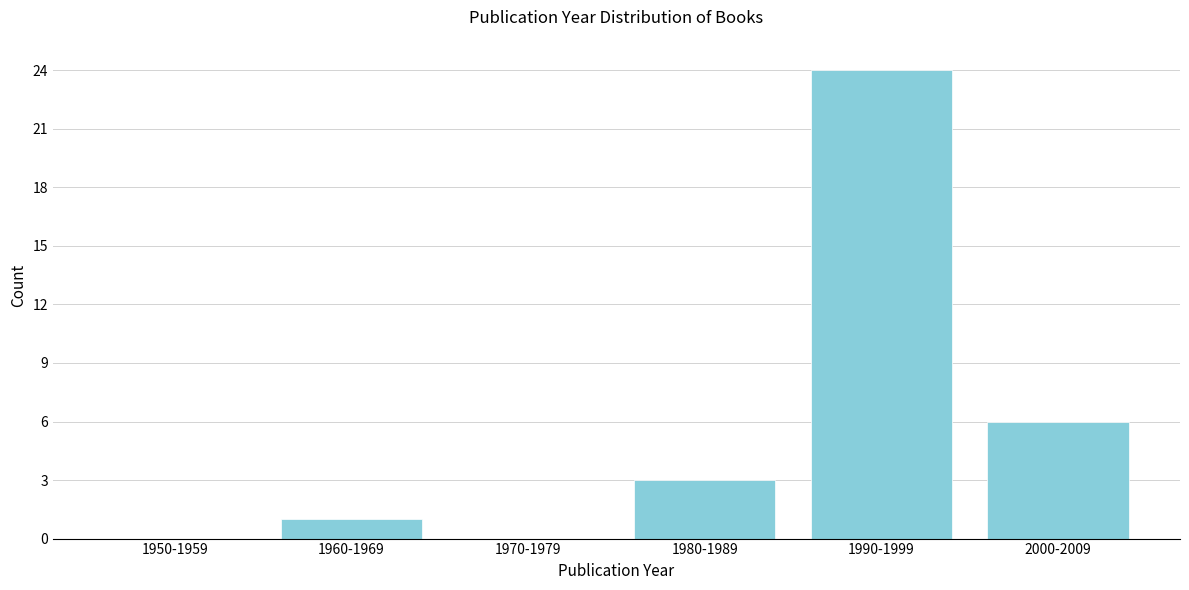

Reading left to right, list all the values displayed in this chart.

1950-1959=0	1960-1969=1	1970-1979=0	1980-1989=3	1990-1999=24	2000-2009=6